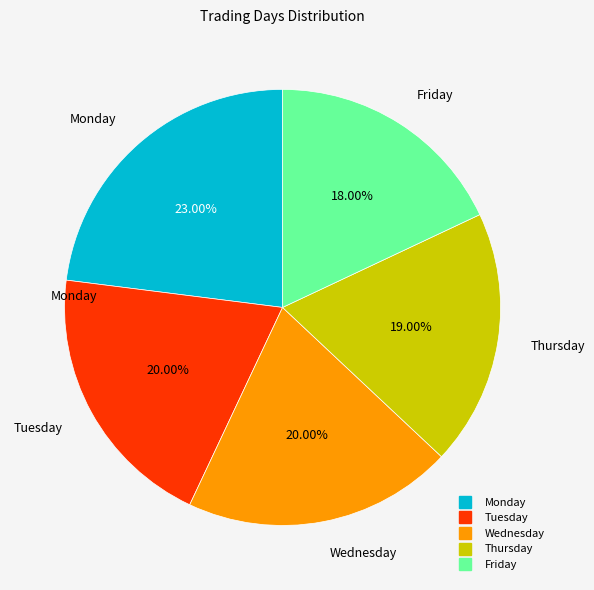

Is the sum of Wednesday and Friday greater than half?

No